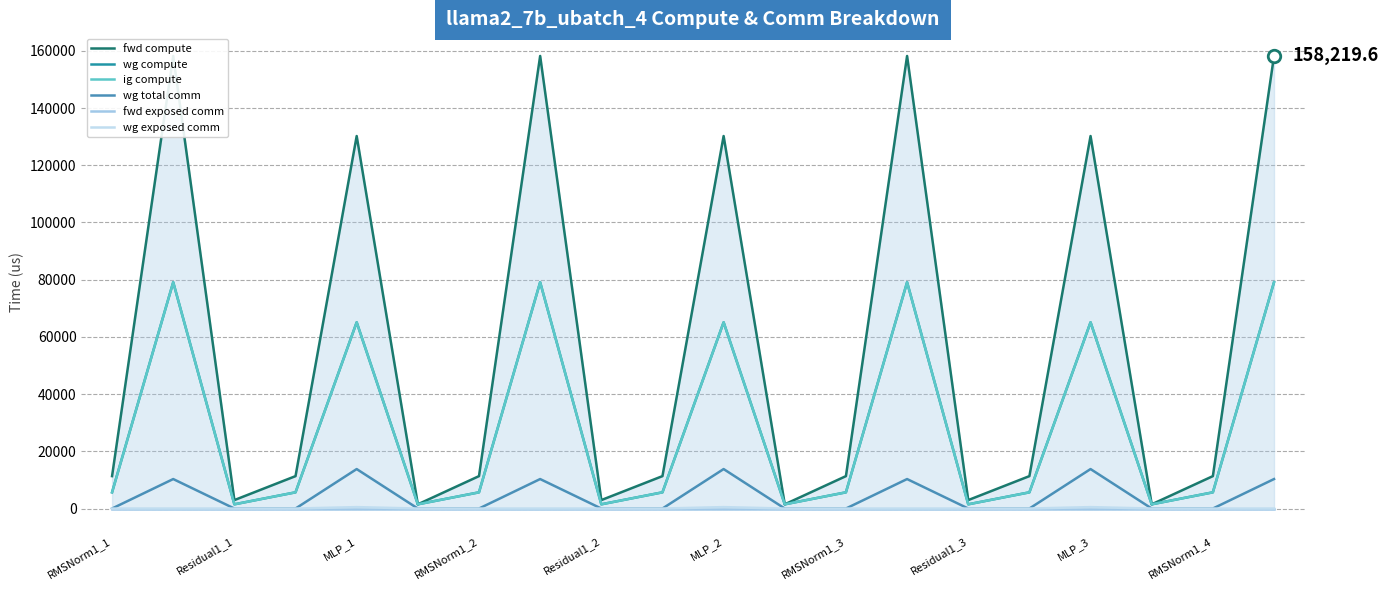

True or false: fwd exposed comm and wg exposed comm intersect in this chart.

False